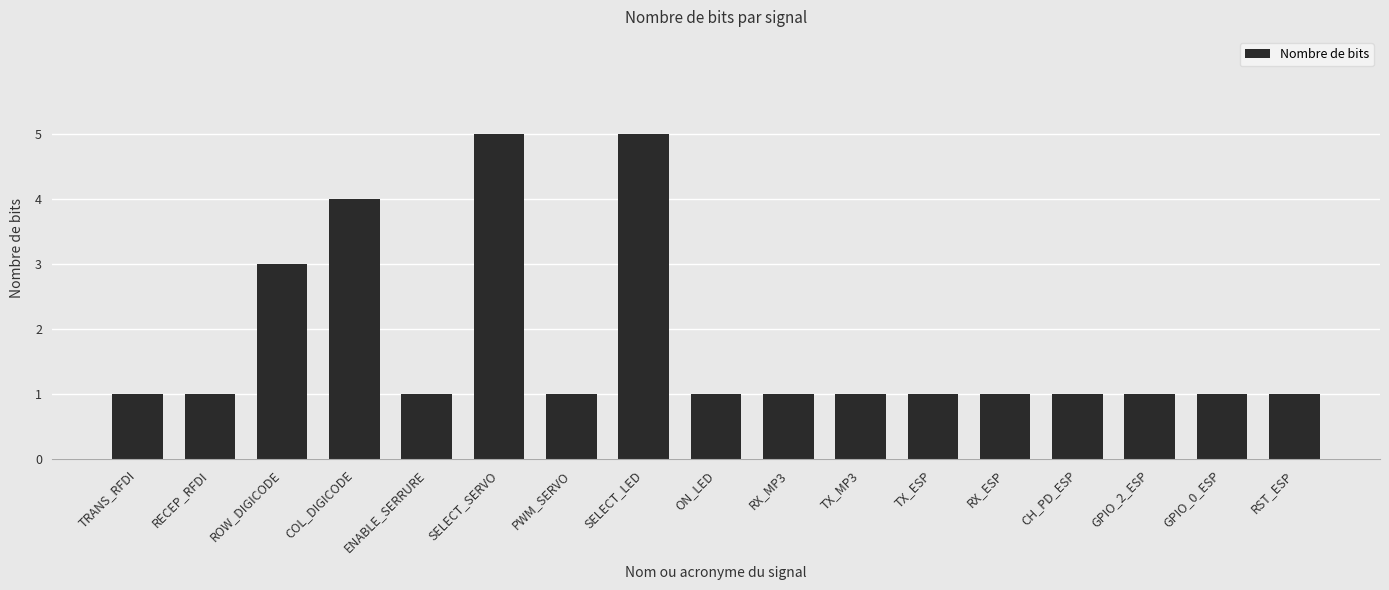

At which label is the value closest to 3?

ROW_DIGICODE